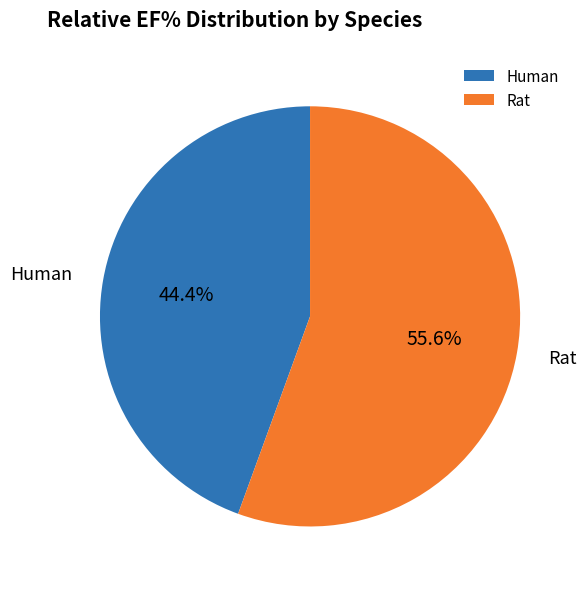

To the nearest percent, what percentage of the pie is Rat?

56%